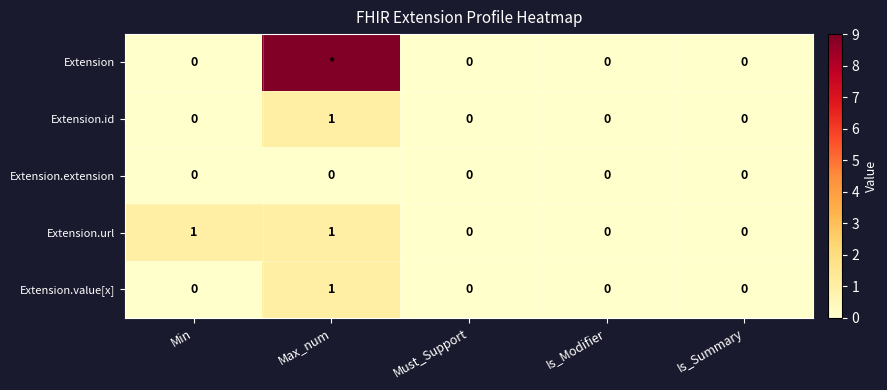

What is the greatest value displayed?

9